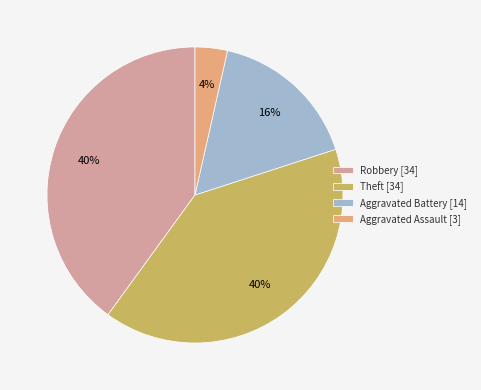

Combined, do Aggravated Battery [14] and Aggravated Assault [3] account for over 50%?

No